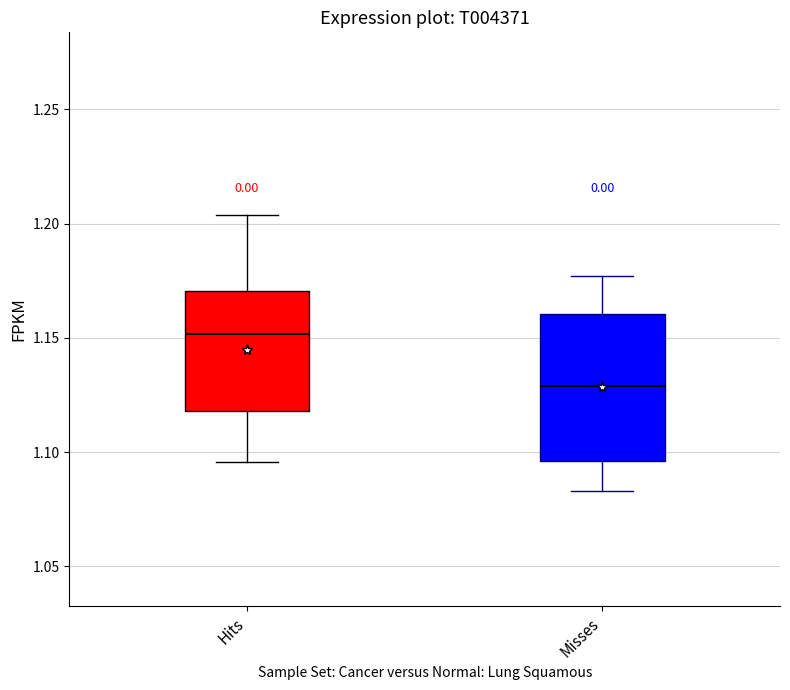

Reading left to right, transcribe this box plot: for each box, give where its median line is, the range the box spans, and where its two whiskers end, as read against the y-axis. The values are not printed on the chart, so give them approximately, as read against the axis.

Hits: median 1.150, box 1.120 to 1.170, whiskers 1.095 to 1.205
Misses: median 1.130, box 1.095 to 1.160, whiskers 1.085 to 1.175